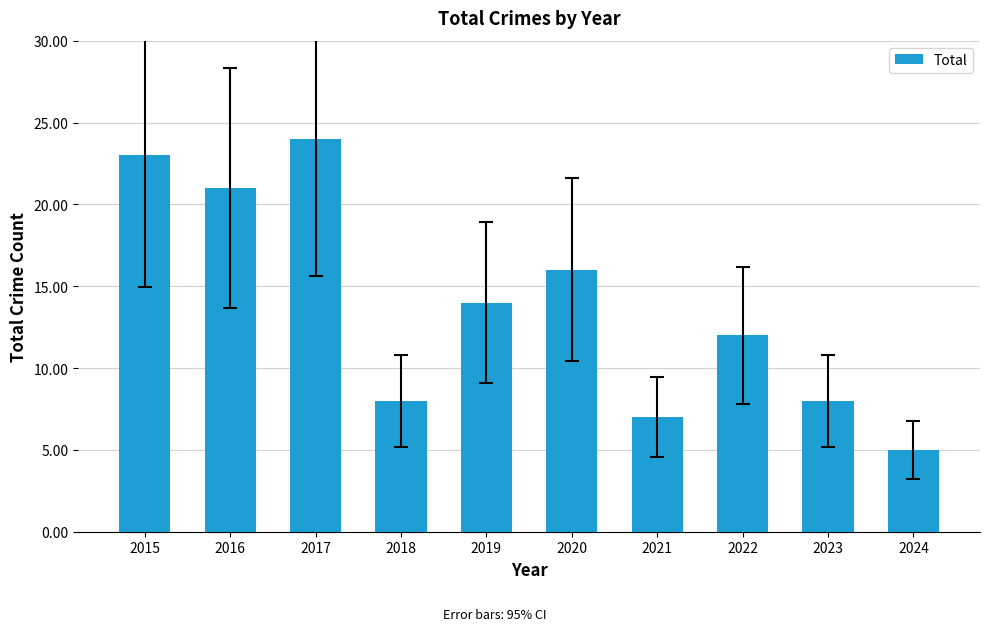

What is the average value?

14